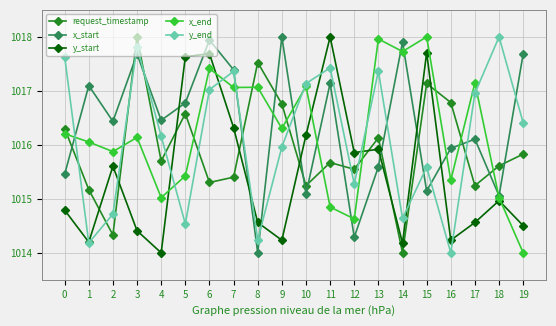

True or false: x_start and y_start cross at least once.

True